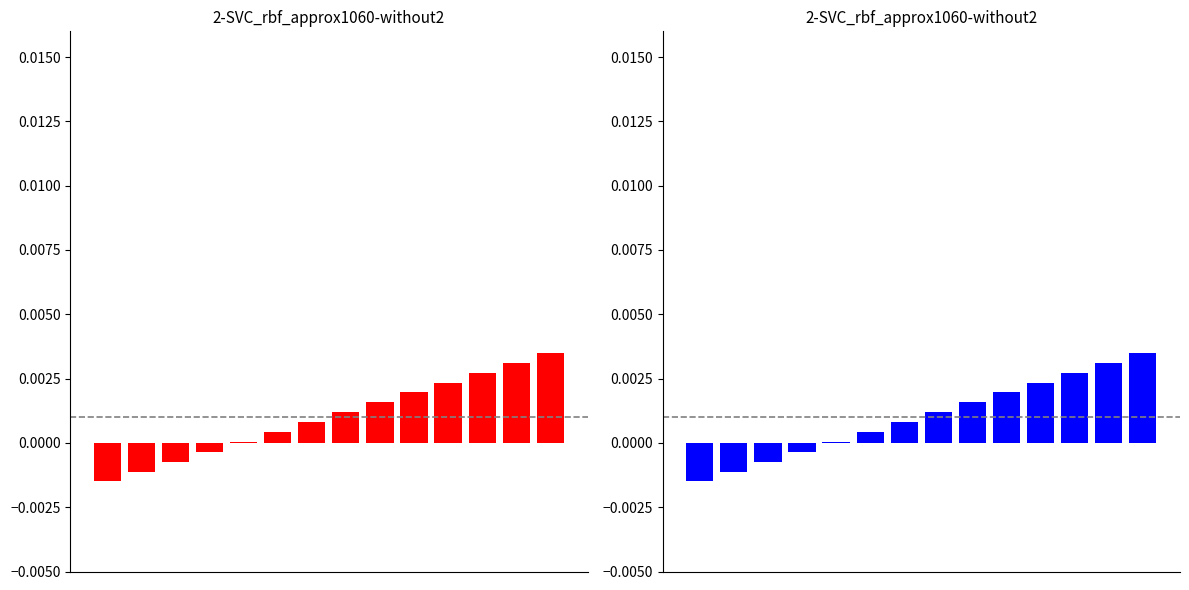

At which label does the data first exceed 0?

4